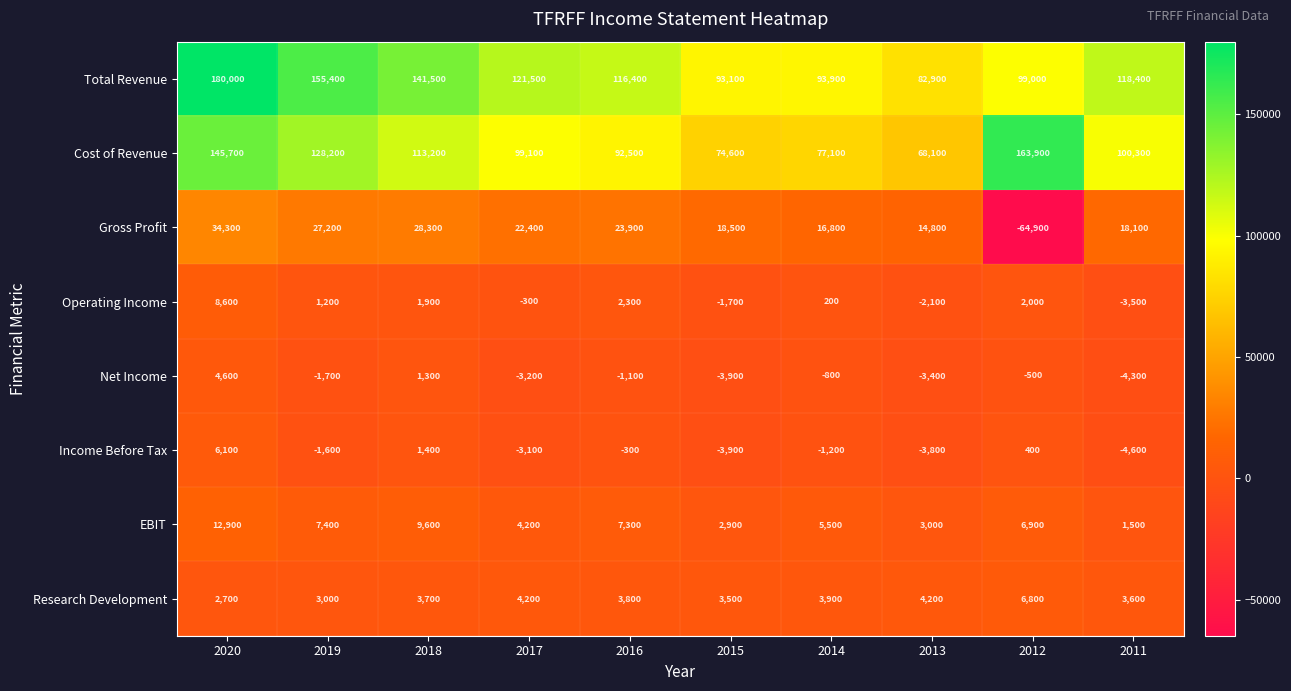

Rank the series at 2018 from highest to lowest value.

Total Revenue, Cost of Revenue, Gross Profit, EBIT, Research Development, Operating Income, Income Before Tax, Net Income